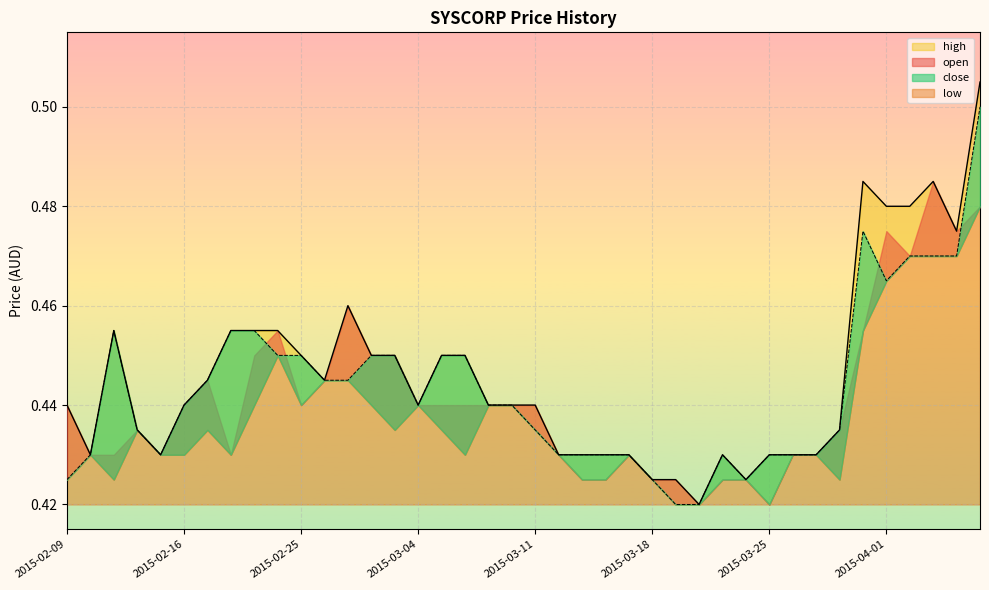

At which label is close closest to 0?

2015-03-19